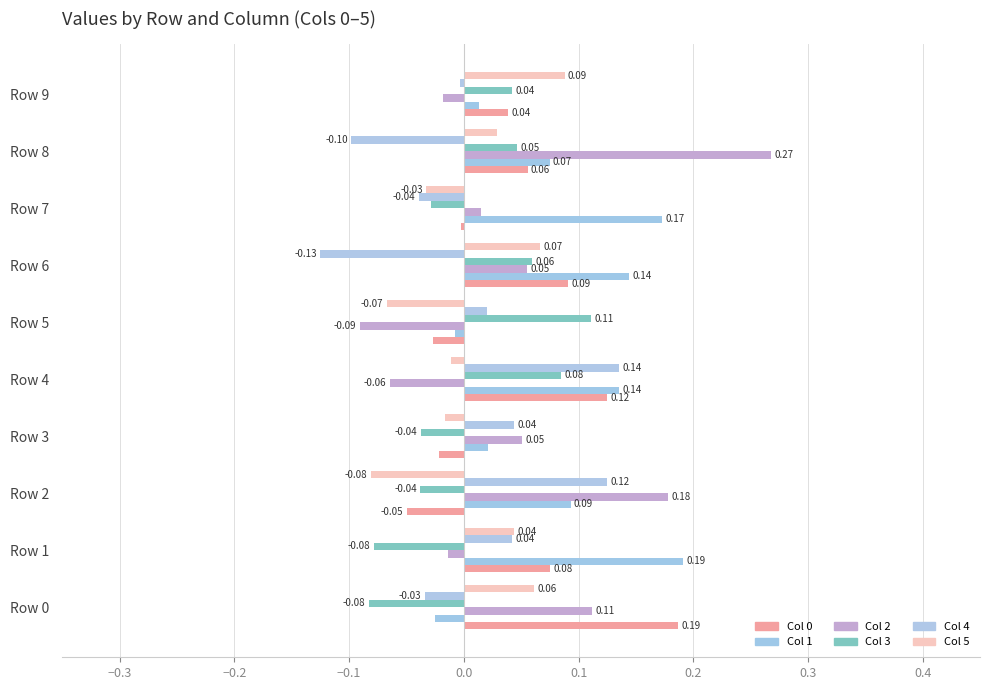

How many data points in Col 2 are above 0?

6